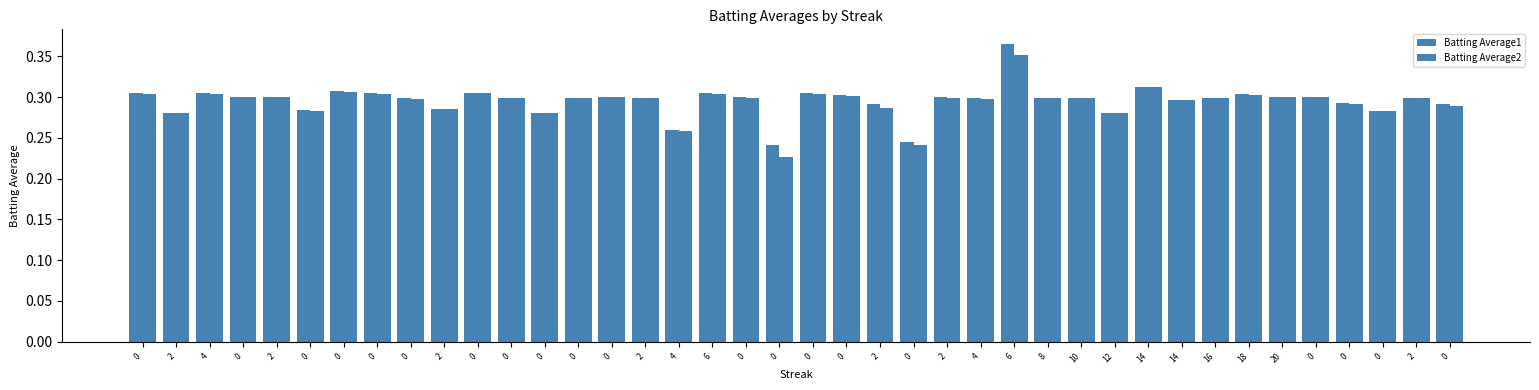

Is it true that Batting Average2 equals 0.3 at 2?

True